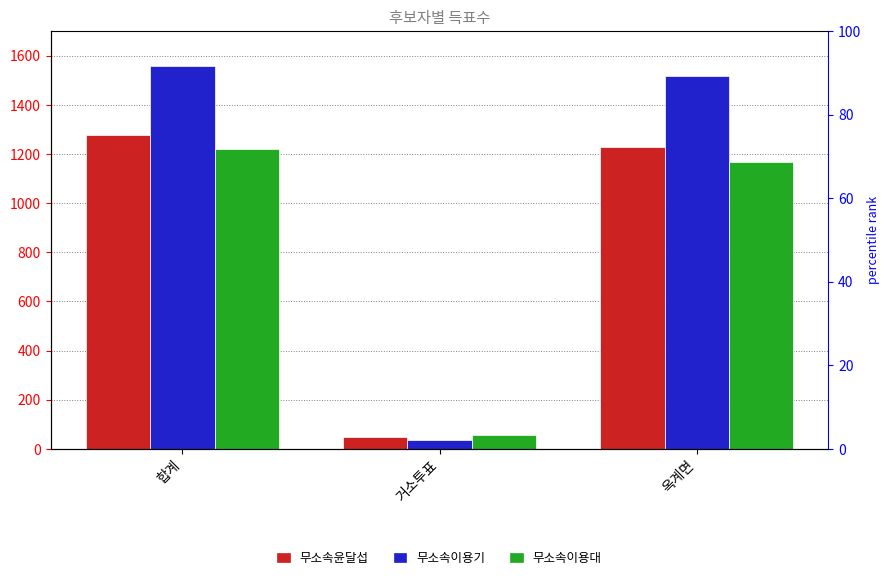

Reading left to right, list all the values displayed in this chart.

무소속윤달섭: 합계=1276	거소투표=49	옥계면=1227
무소속이용기: 합계=1556	거소투표=38	옥계면=1518
무소속이용대: 합계=1221	거소투표=55	옥계면=1166